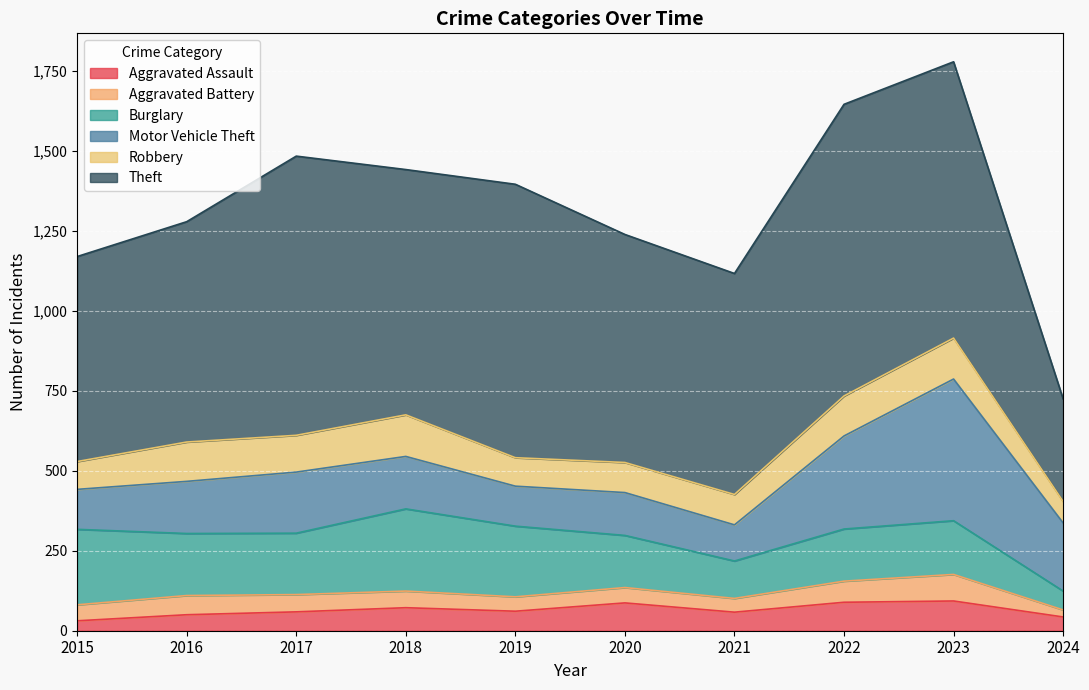

Count the number of categories in the chart.

10